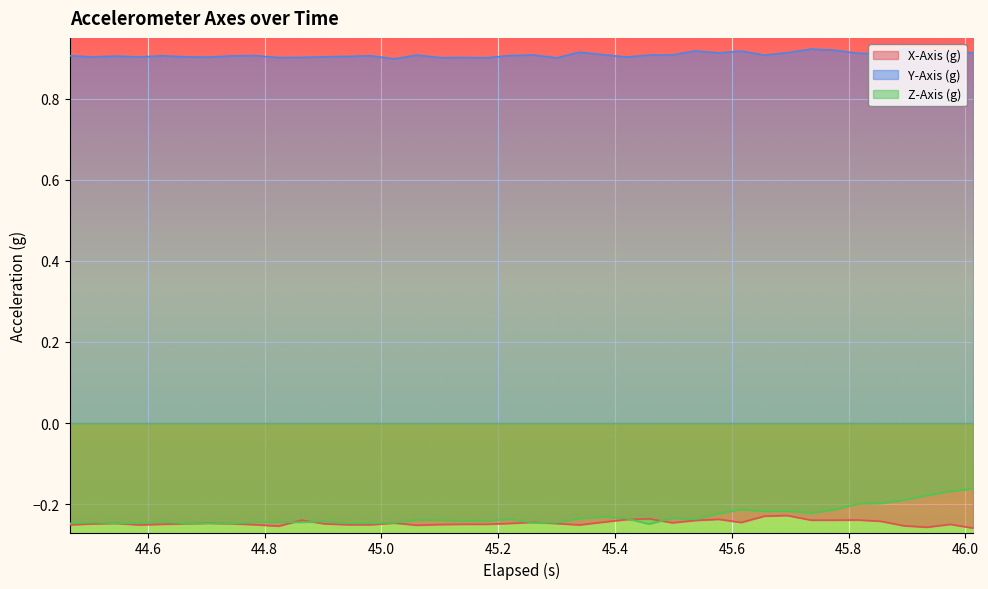

True or false: Y-Axis (g) and X-Axis (g) intersect in this chart.

False